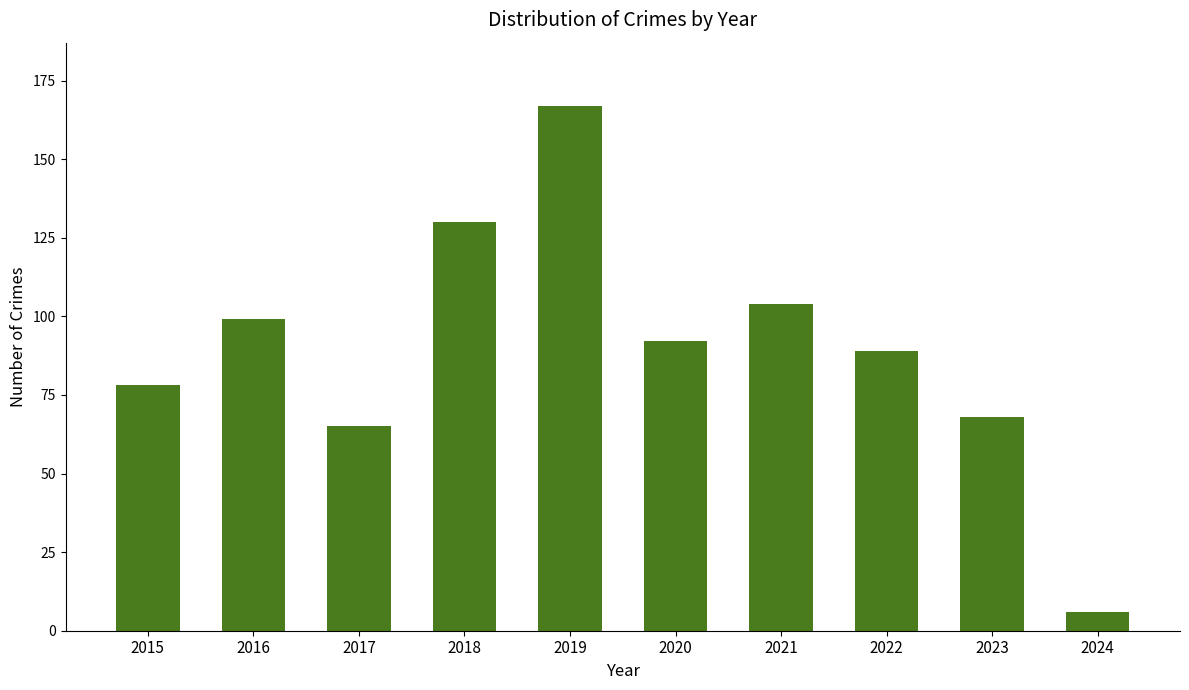

What is the smallest value displayed?

6